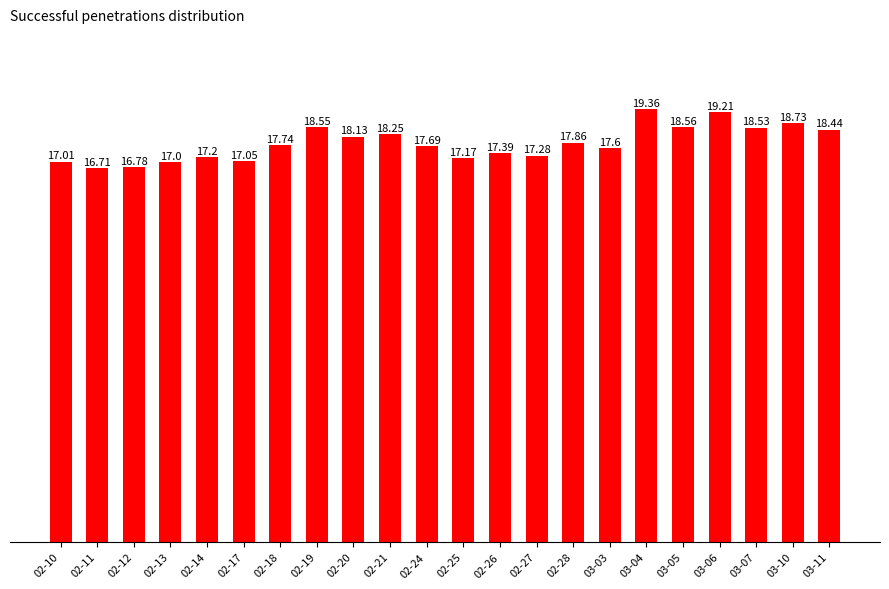

Are the bars horizontal?

No